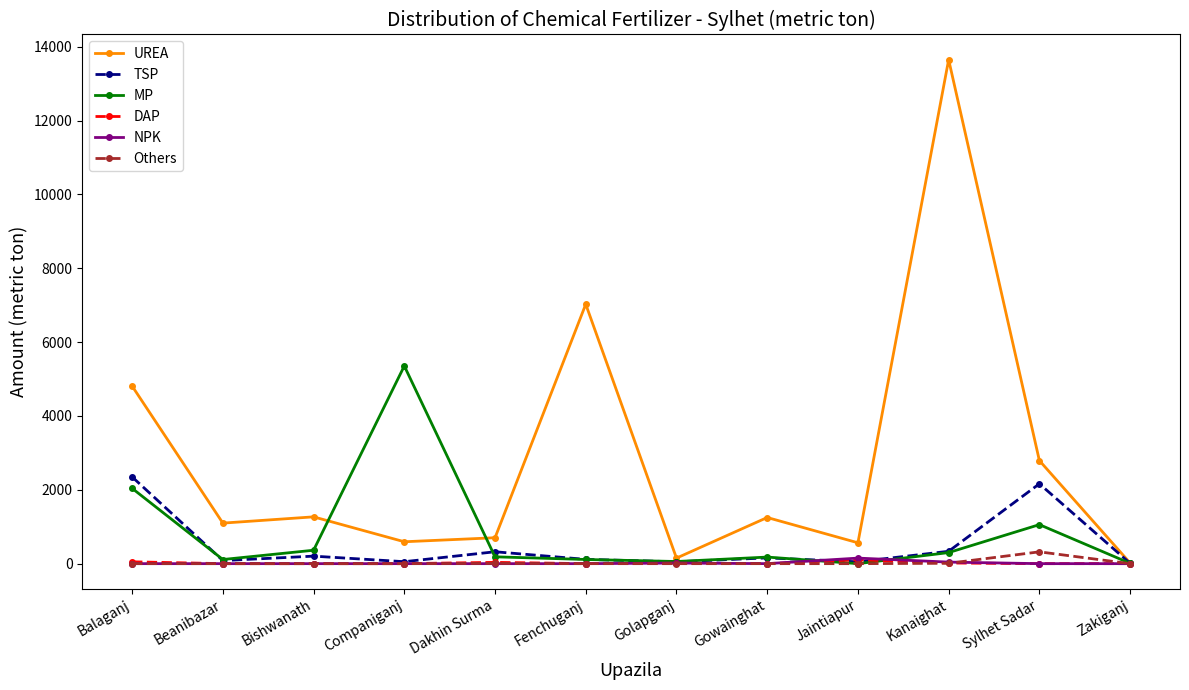

What is the label of the 8th point from the right?

Dakhin Surma